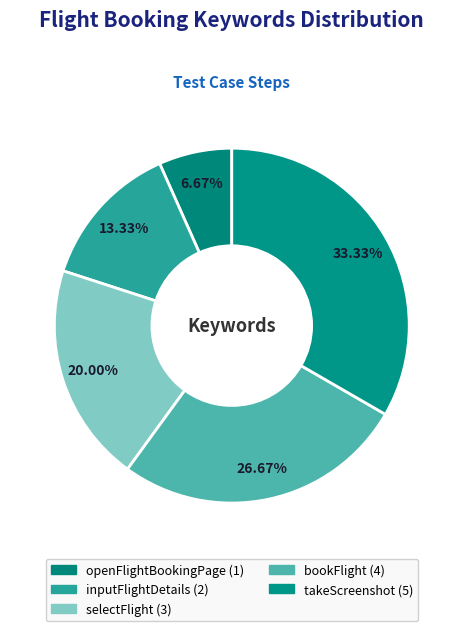

To the nearest percent, what portion does bookFlight represent?

27%